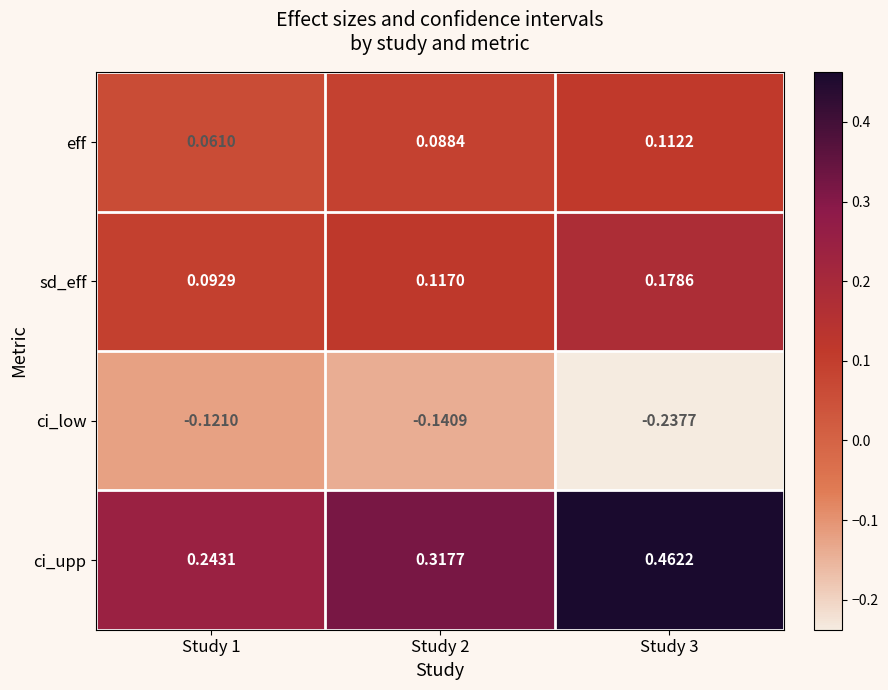

Which series has the largest total across all categories?

ci_upp